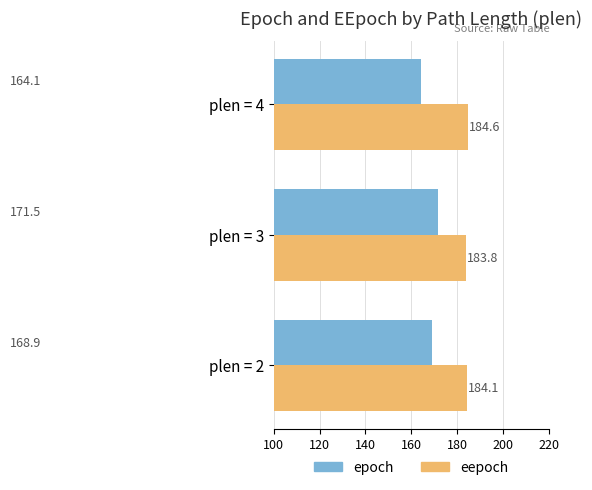

Which series has the largest range (max minus min)?

epoch